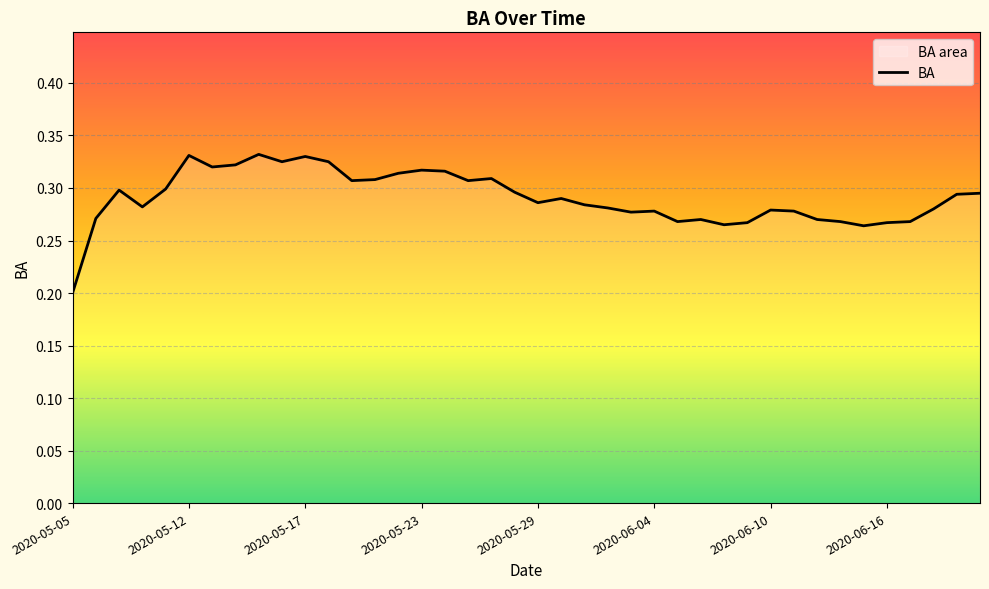

At which category does the chart reach its peak across all series?

2020-05-15